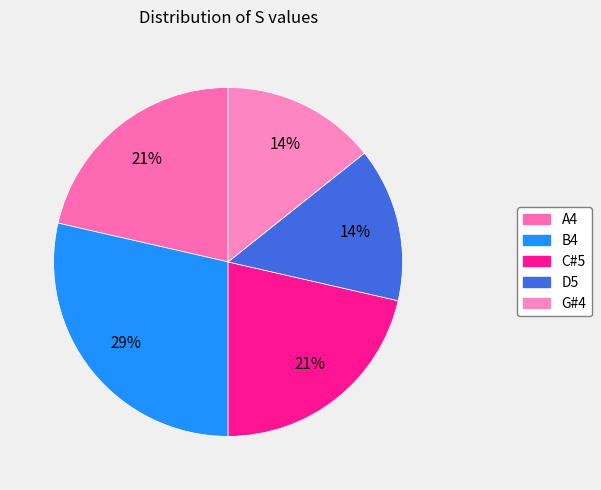

To the nearest percent, what portion does D5 represent?

14%